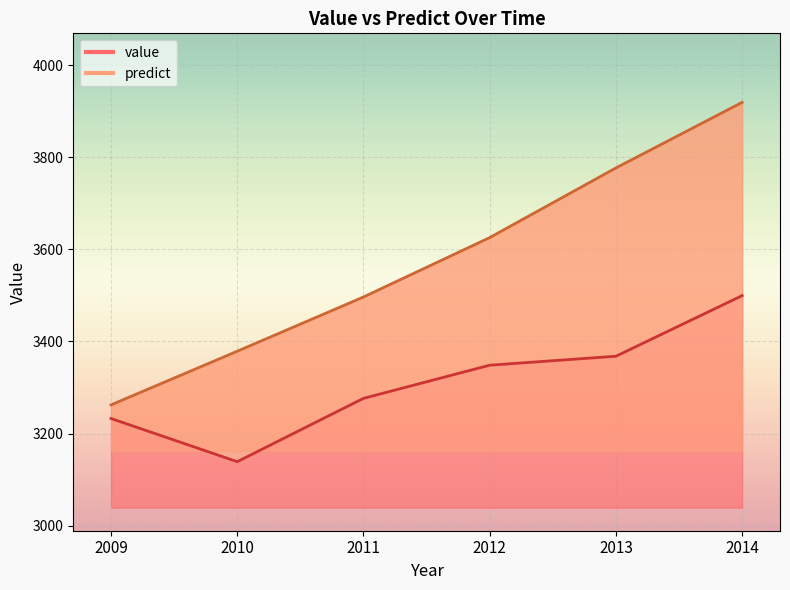

True or false: value has a value of 3276.5 at 2011.

True